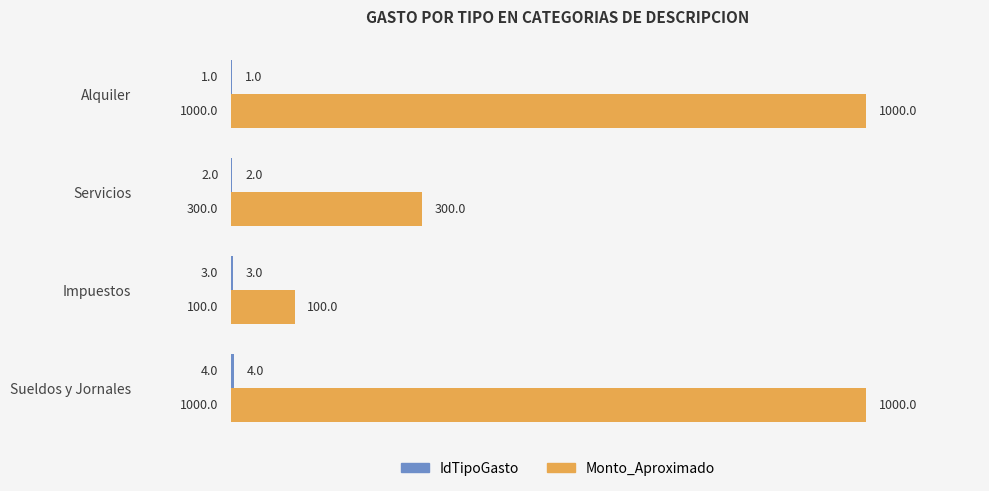

What is the total value across all series at Servicios?

302